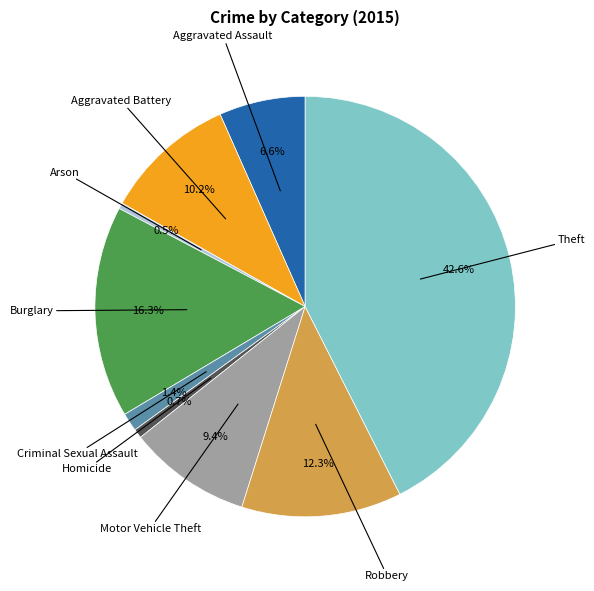

Is there a majority slice in this chart?

No